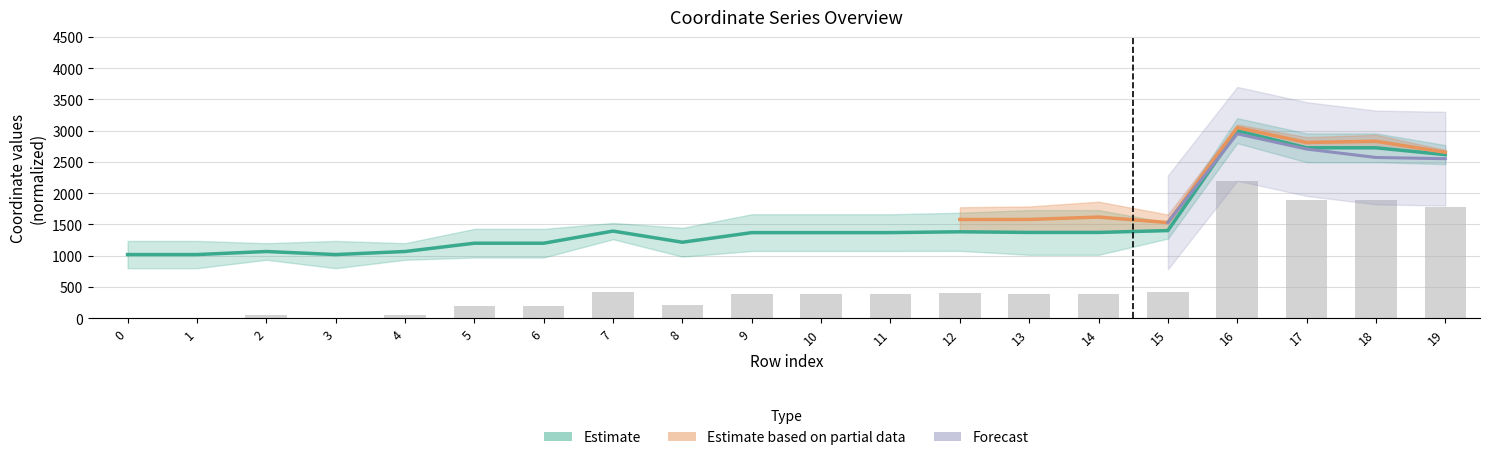

What is the spread (max minus min) of values at 3?

1018.4